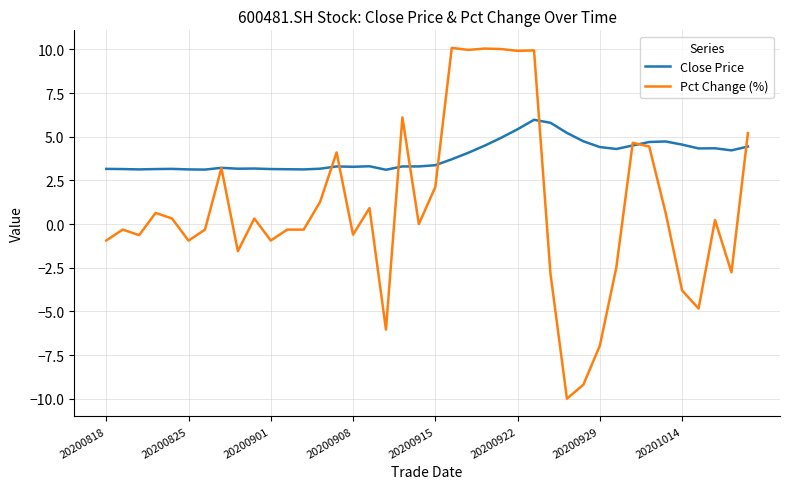

How many lines are shown in the chart?

2